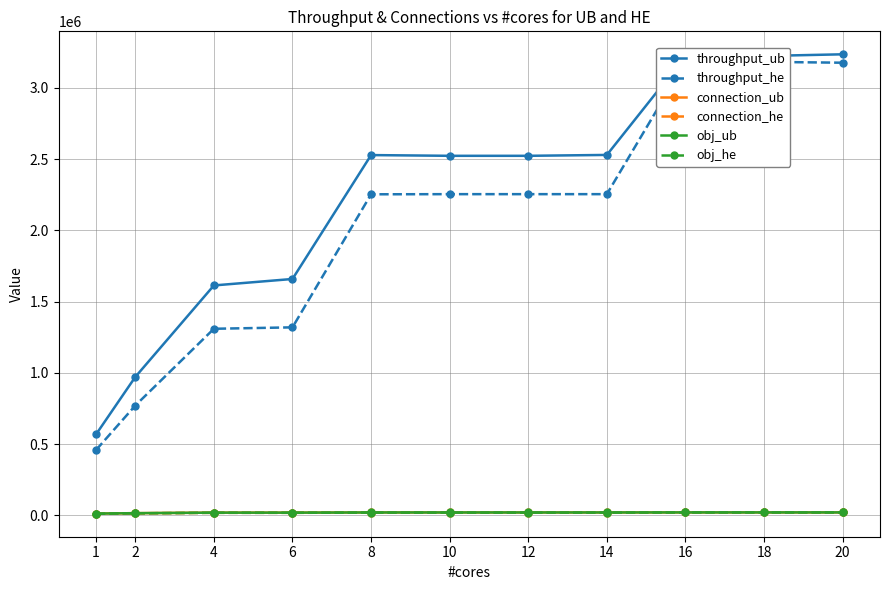

How many data points does each series have?

11